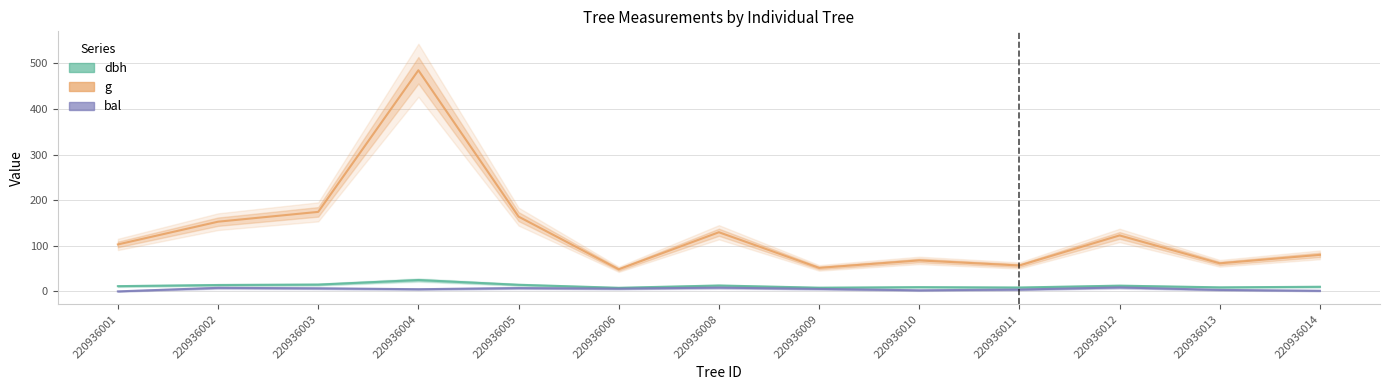

Between 220936004 and 220936013, which series saw the biggest shift?

g